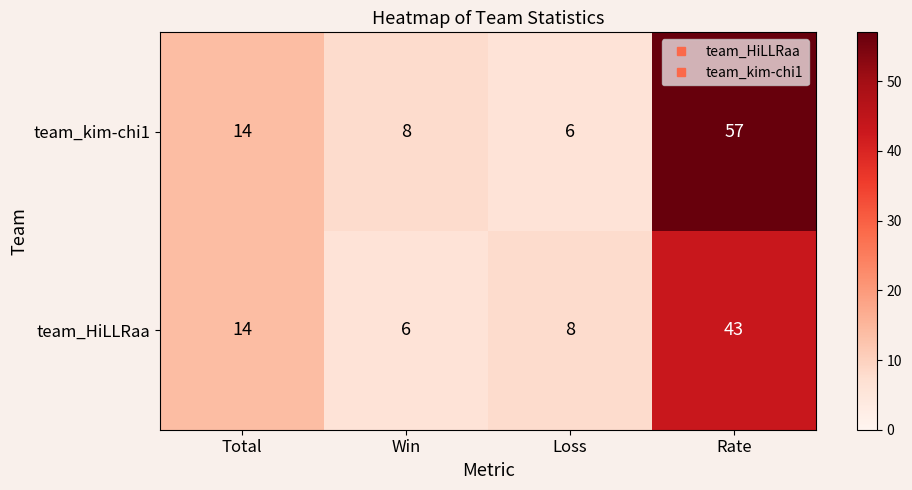

What is the approximate value of team_HiLLRaa at Rate, to the nearest 10?

40